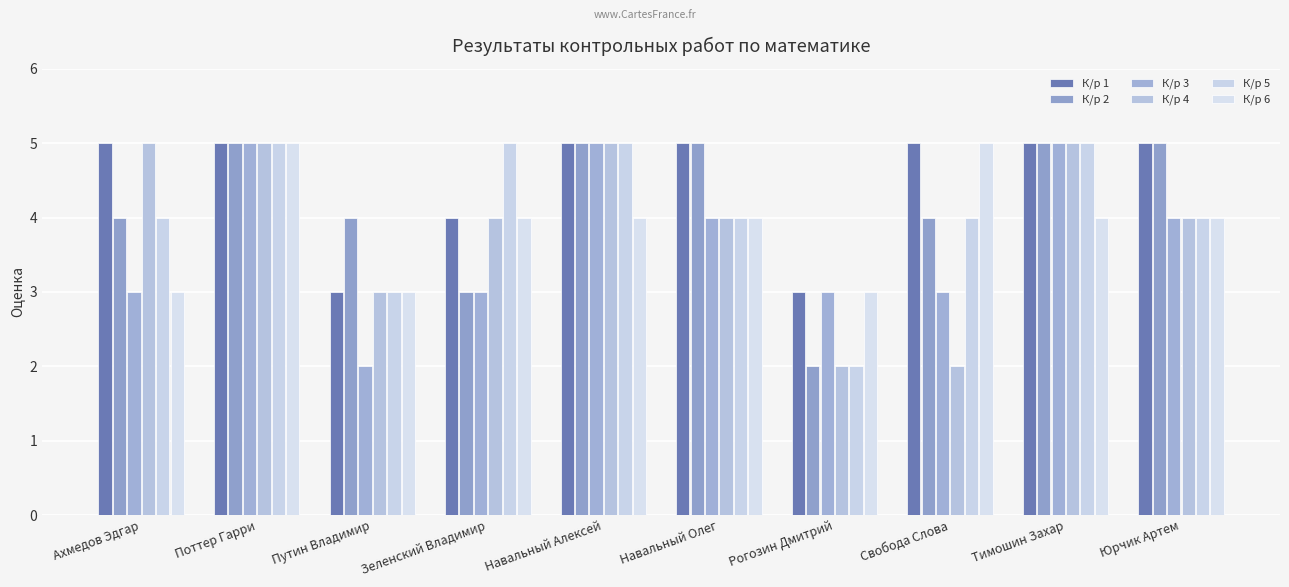

What is the sum of the К/р 5 values at Тимошин Захар and Навальный Алексей?

10